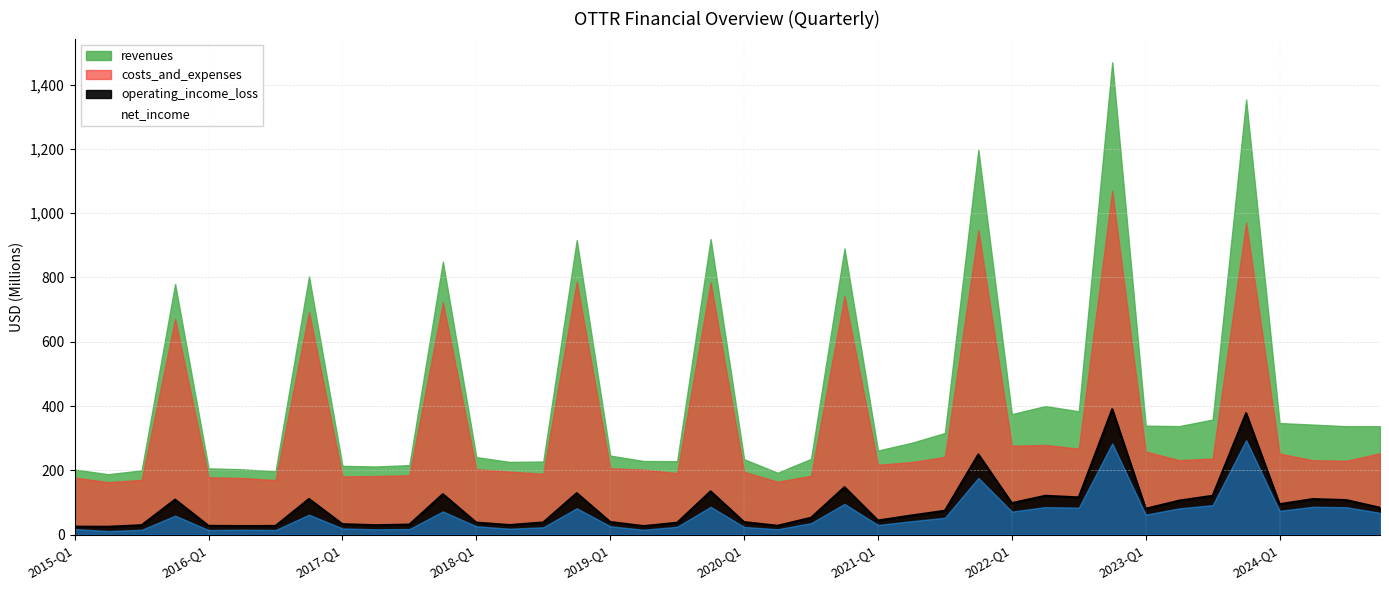

How many data points are above 52?

20